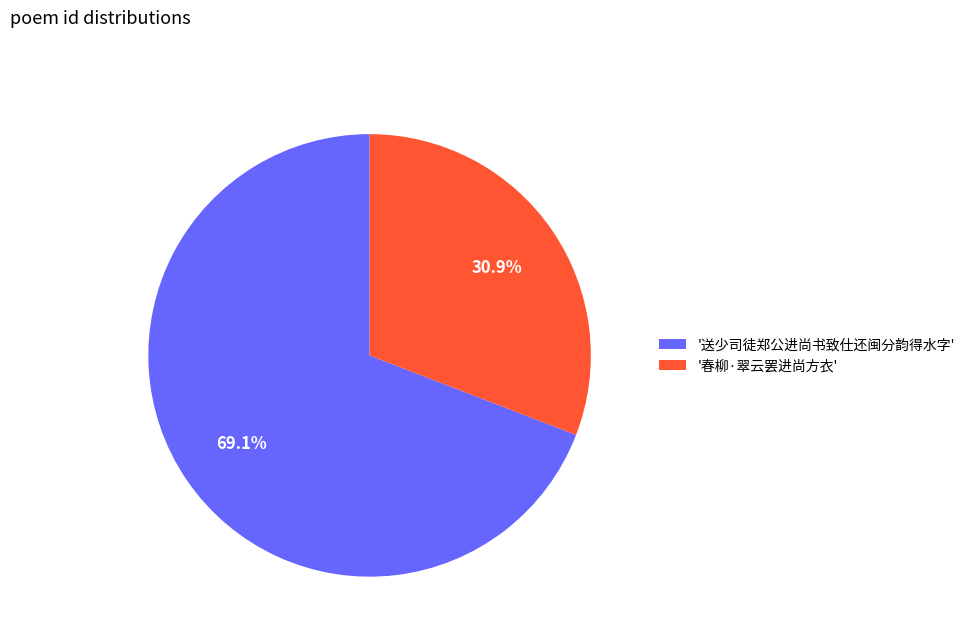

How many slices are in this pie chart?

2